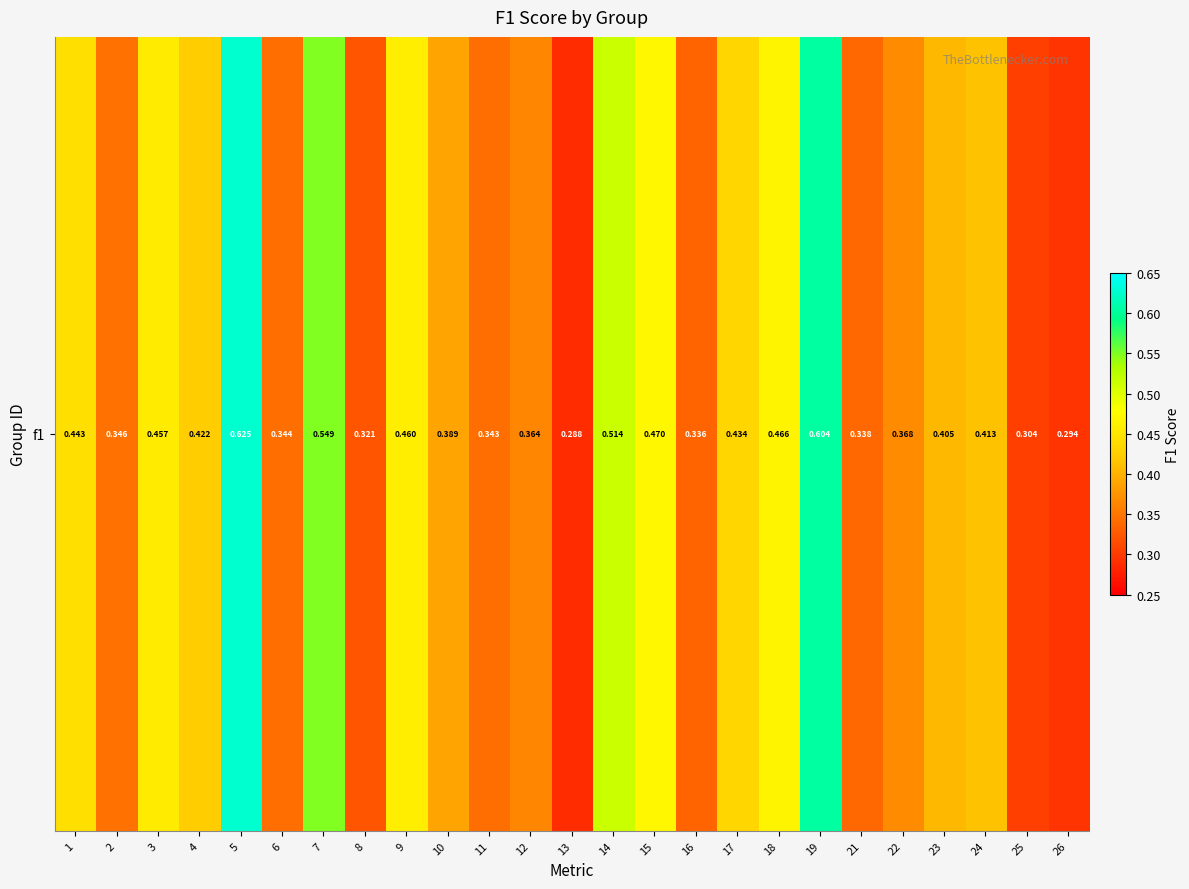

Read the value at 24.

0.4